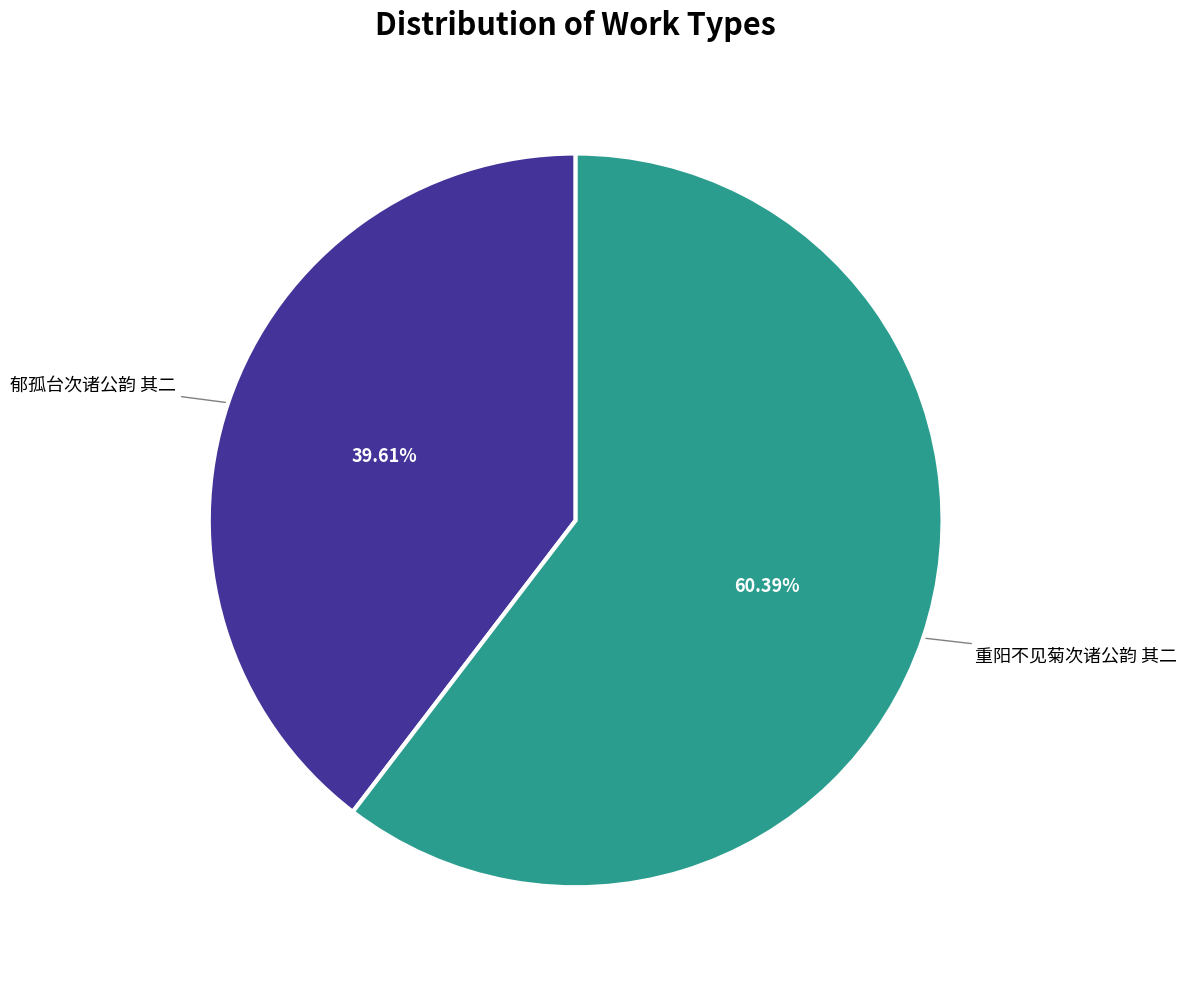

Does any single category account for the majority?

Yes